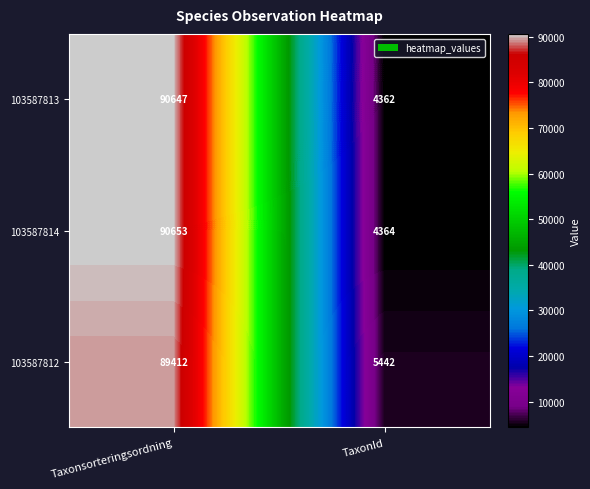

List the labels in order of 103587813 value, smallest first.

TaxonId, Taxonsorteringsordning